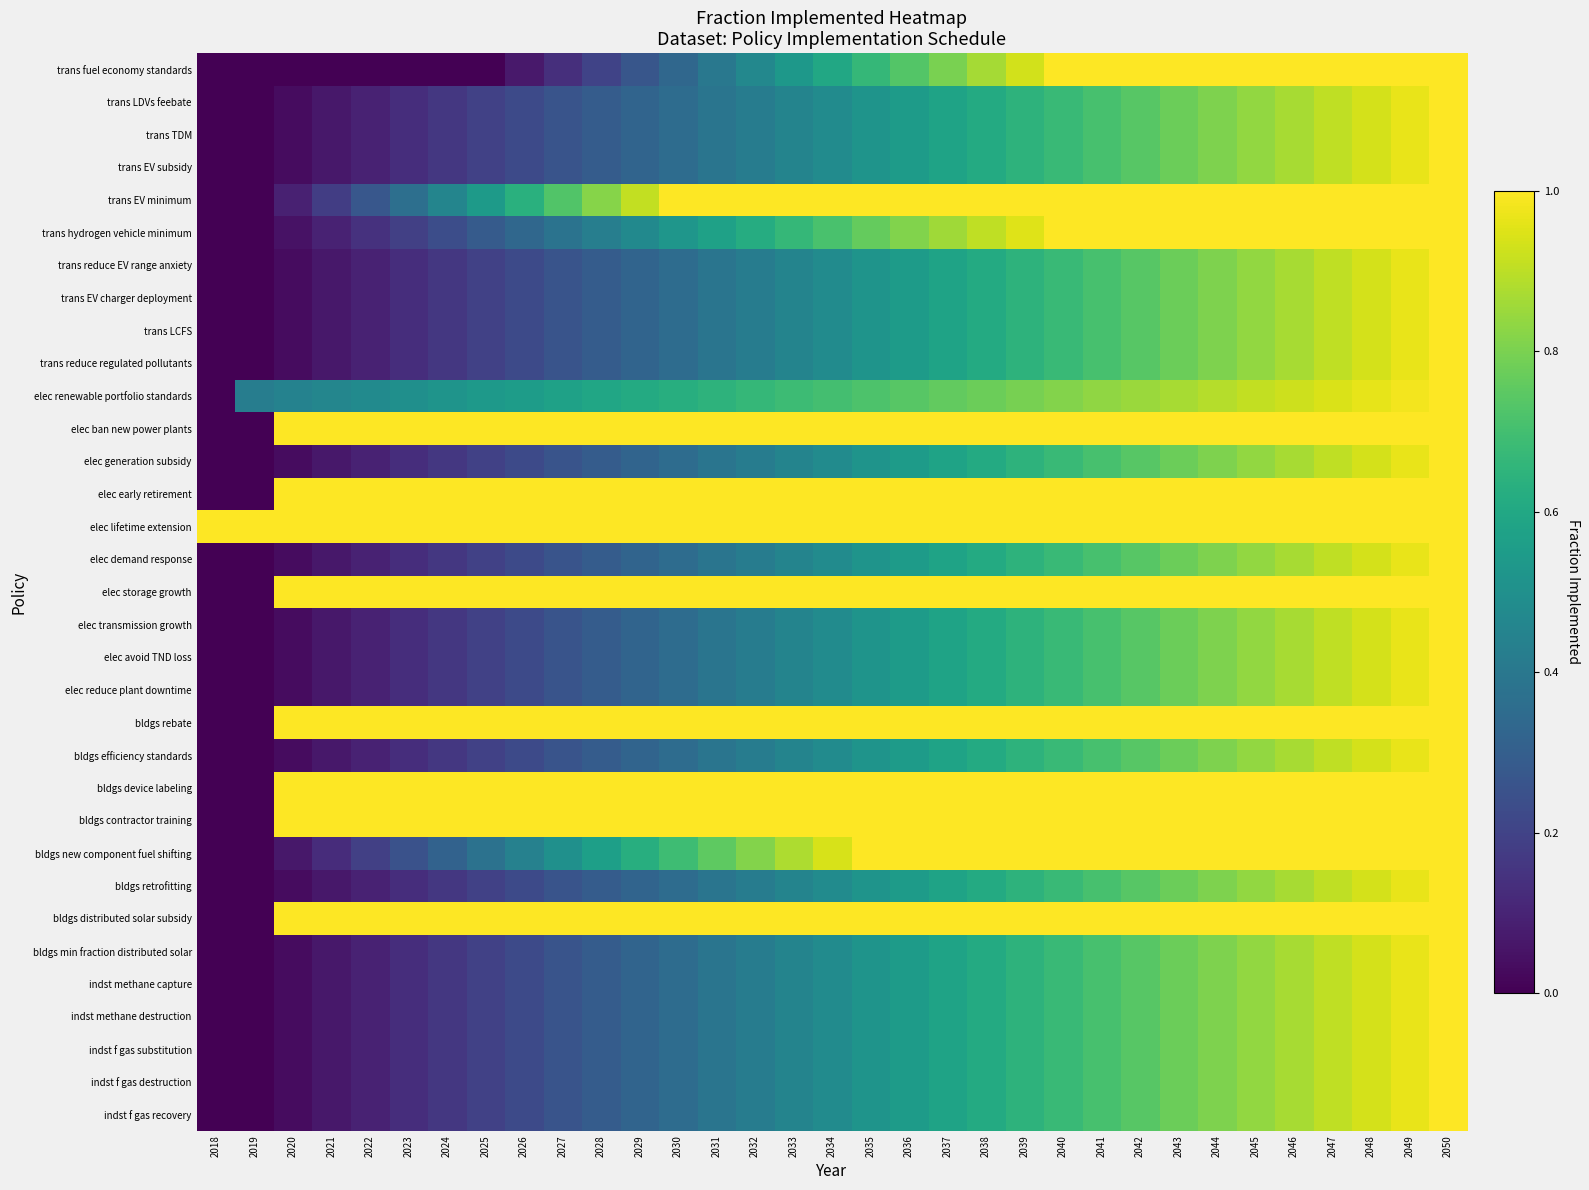

Which label corresponds to the largest value in the chart?

2040